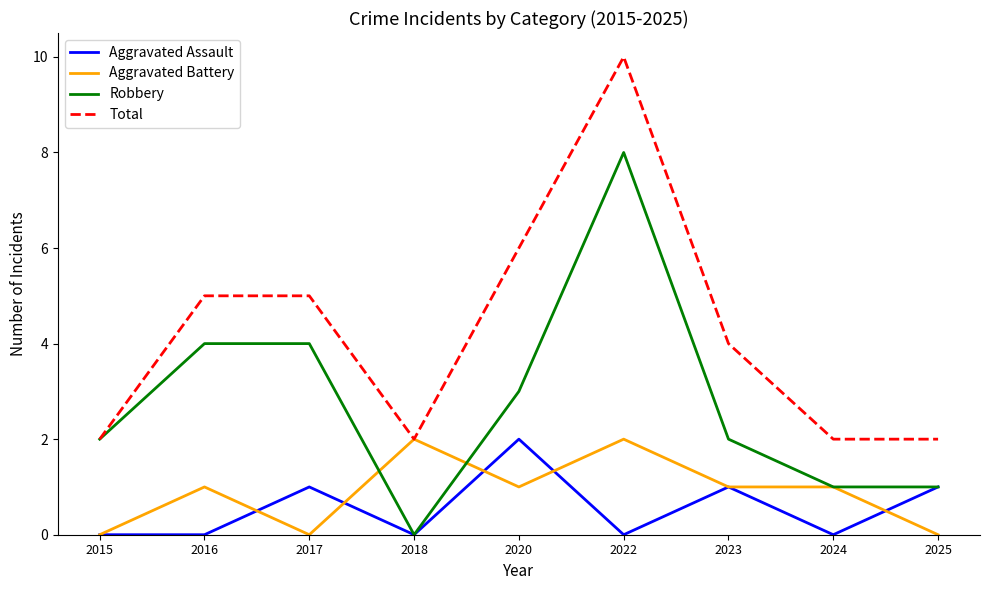

Is the value of Aggravated Battery at 2020 greater than the value of Aggravated Assault at 2024?

Yes